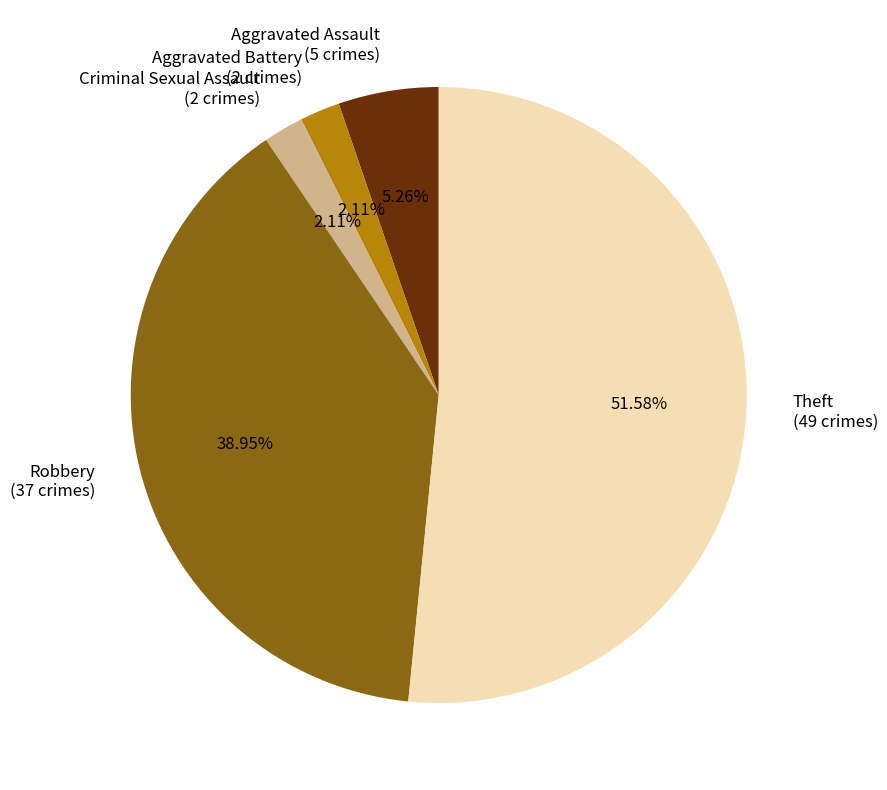

What percentage is the Aggravated Assault slice, to the nearest percent?

5%